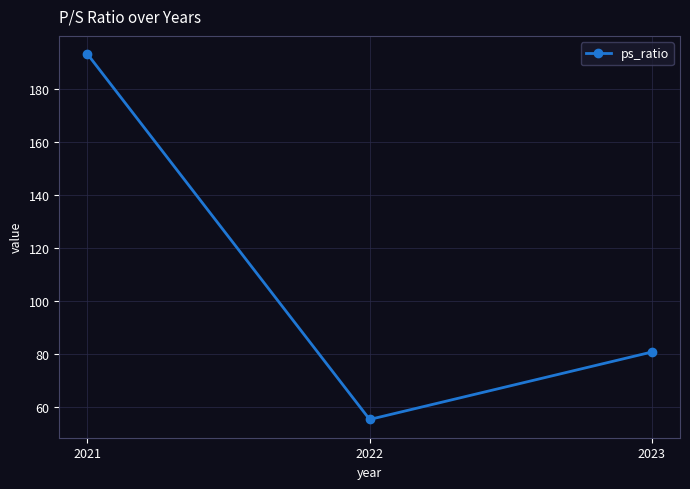

Reading right to left, list all the values displayed in this chart.

2023=80.8	2022=55.4	2021=193.0